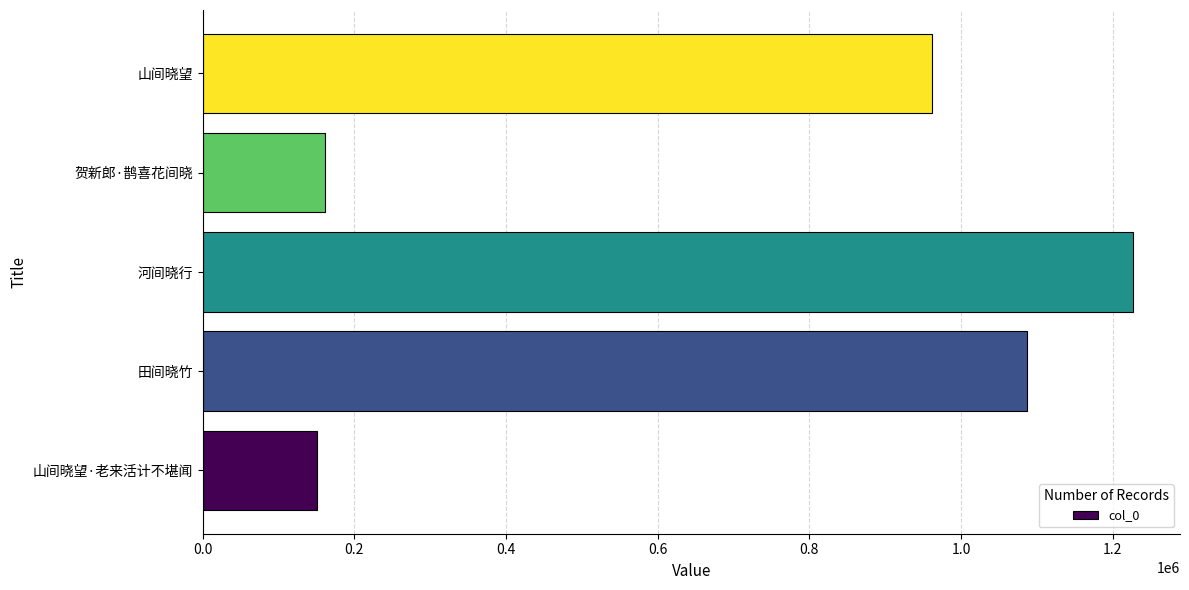

What is the change in value from 河间晓行 to 山间晓望?

-266068